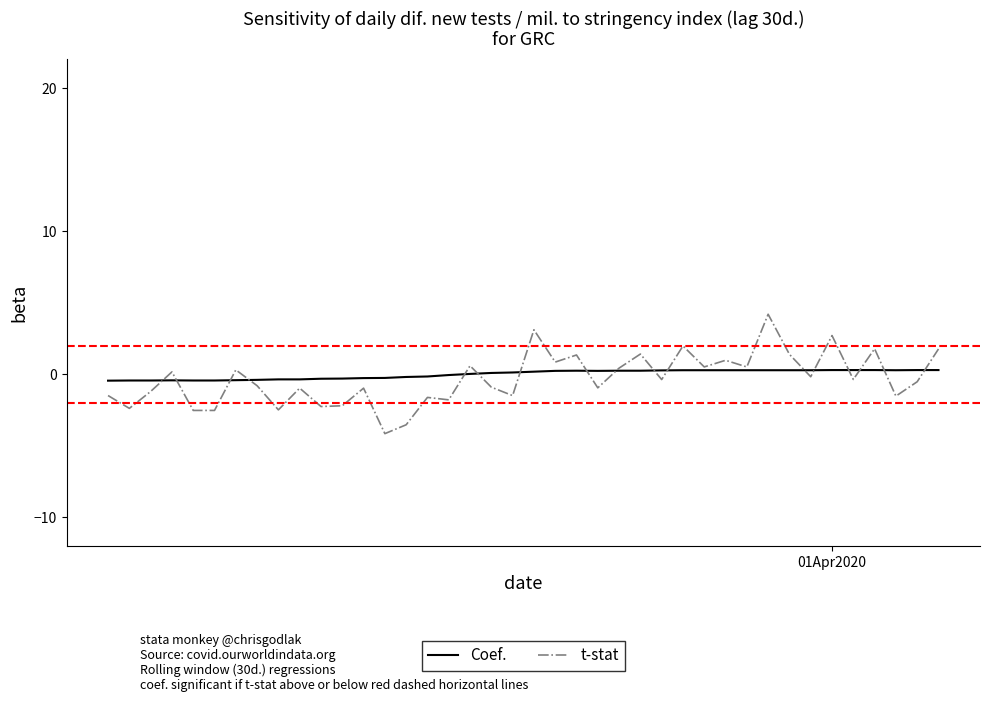

Rank the series by their maximum value, from highest to lowest.

t-stat, Coef.